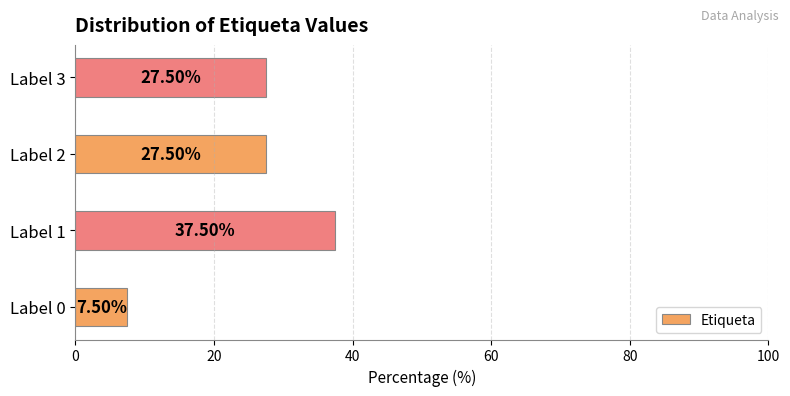

Approximately how many times larger is the value at Label 2 compared to Label 0?

3.7